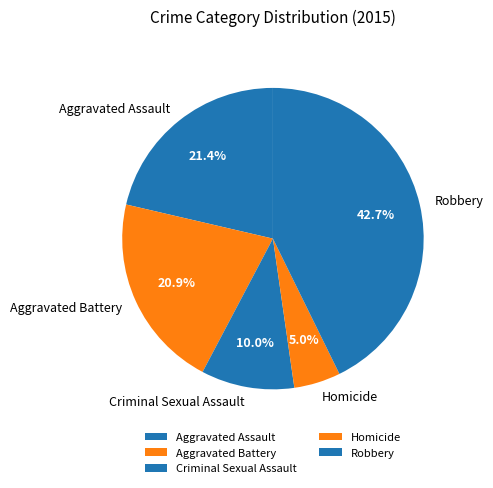

To the nearest percent, what is the combined percentage of Criminal Sexual Assault and Homicide?

15%